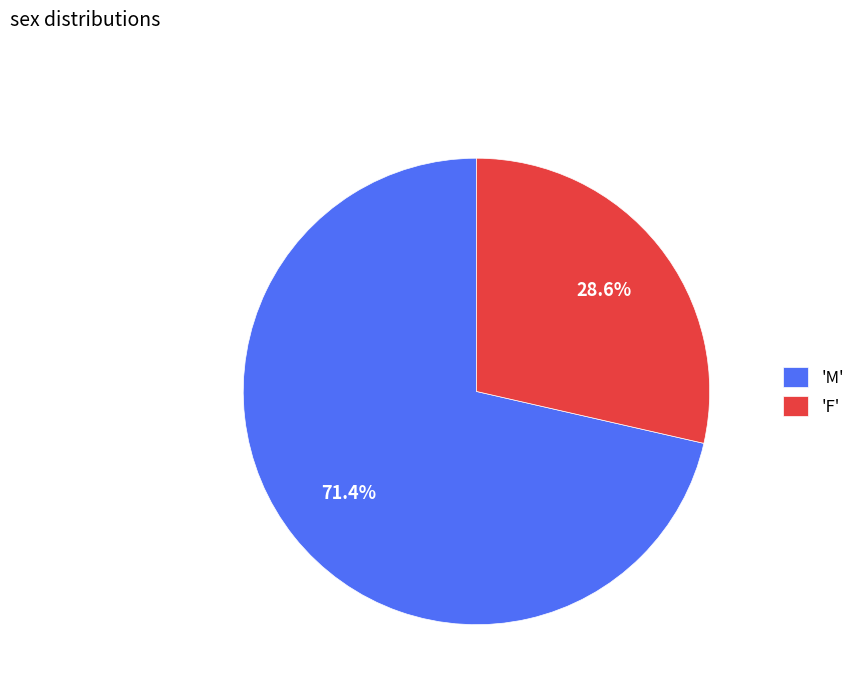

What is the largest slice in the pie chart?

'M'